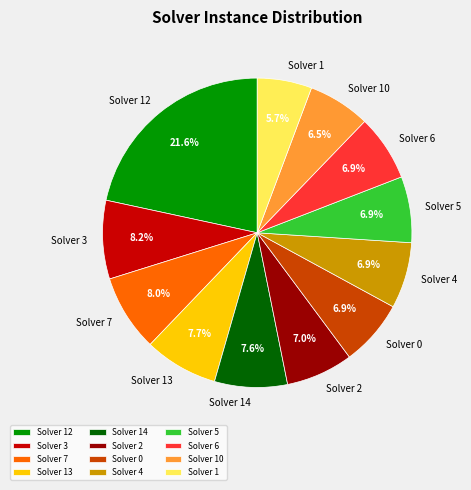

Combined, do Solver 1 and Solver 5 account for over 50%?

No